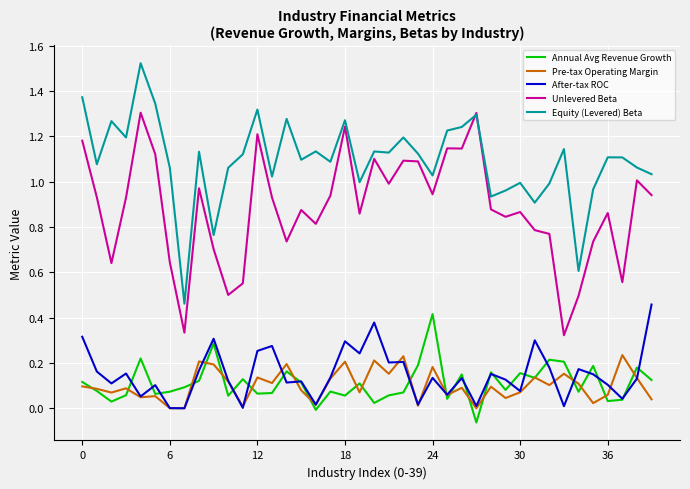

Which series has the largest range (max minus min)?

Equity (Levered) Beta